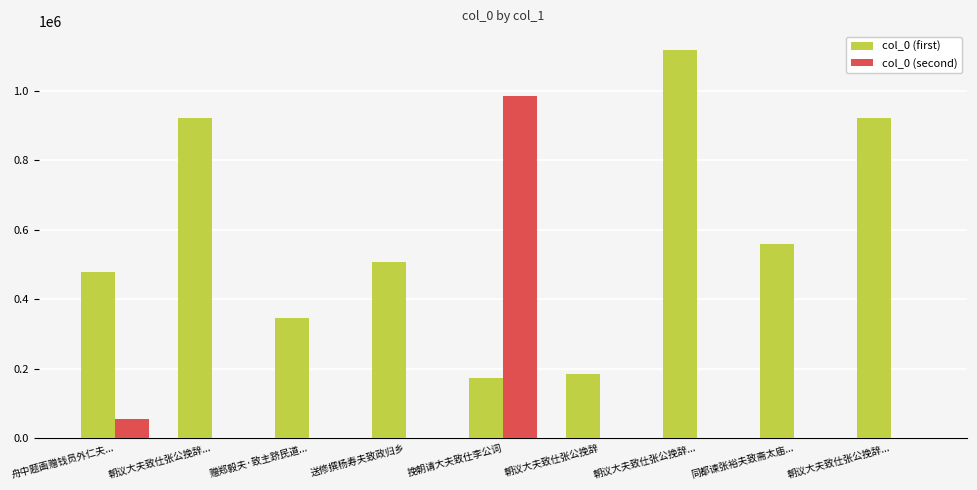

What is the difference between the maximum and minimum values in the col_0 (first) series?

943036